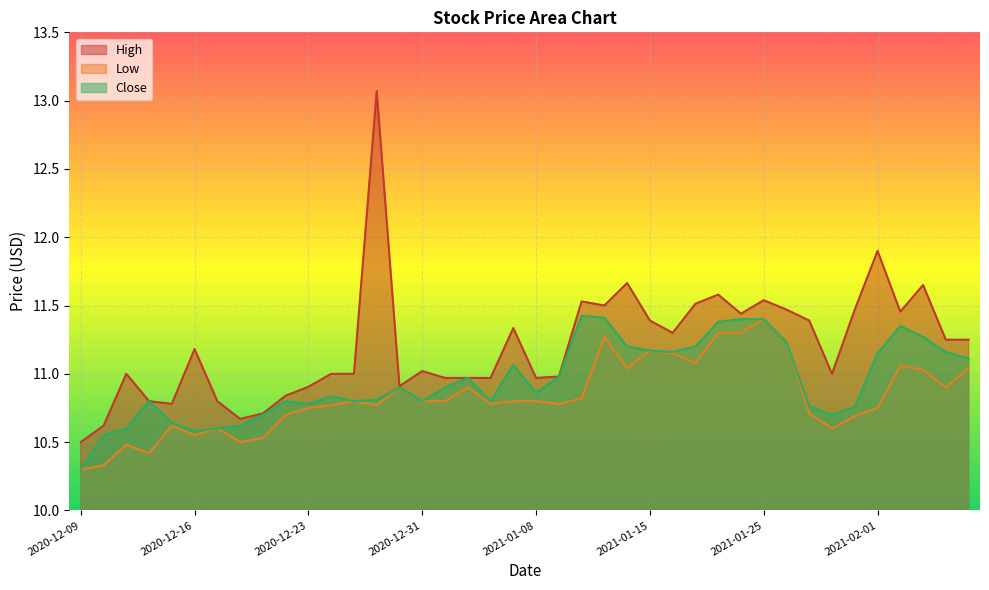

What are all the series names shown in the legend?

High, Low, Close